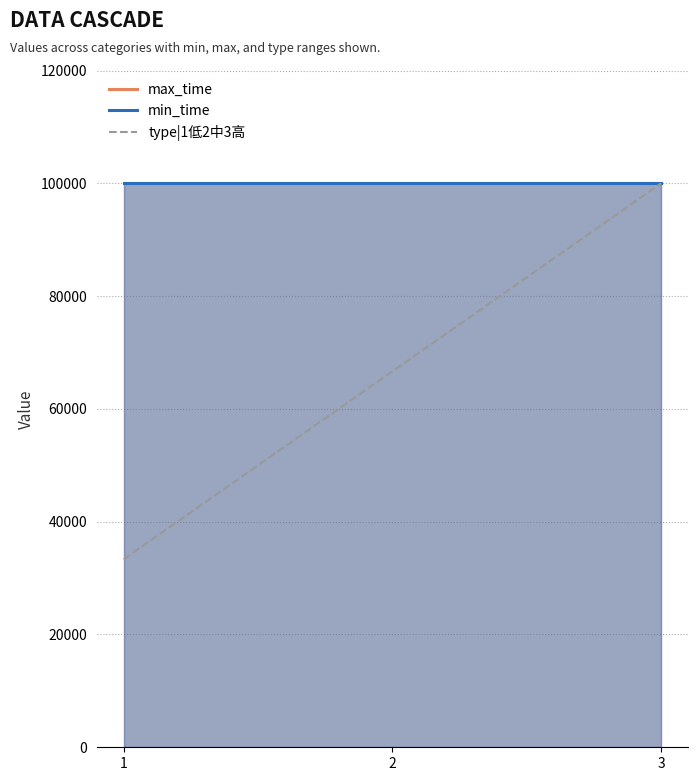

Rank the categories by value from lowest to highest.

1, 2, 3